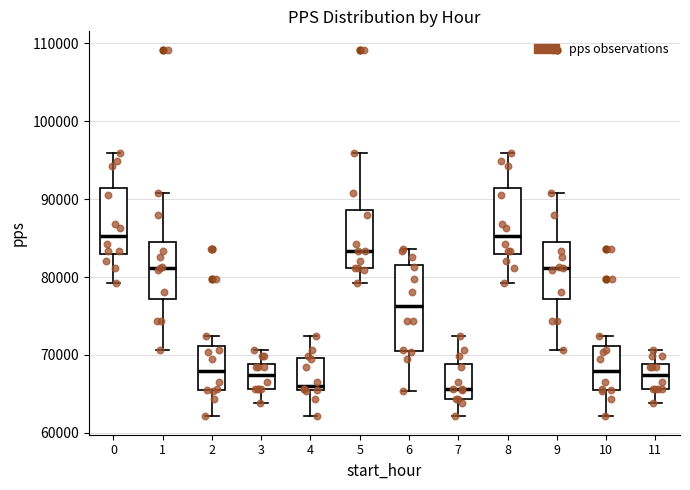

Where is the lower edge of the box at x = 7 on the y-axis? The values are not printed on the chart, so give them approximately, as read against the axis.

64000